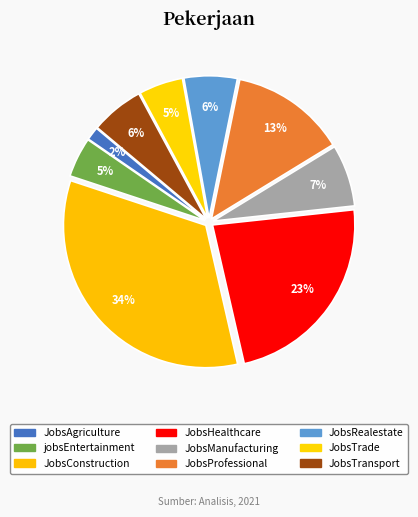

How many slices are in this pie chart?

9